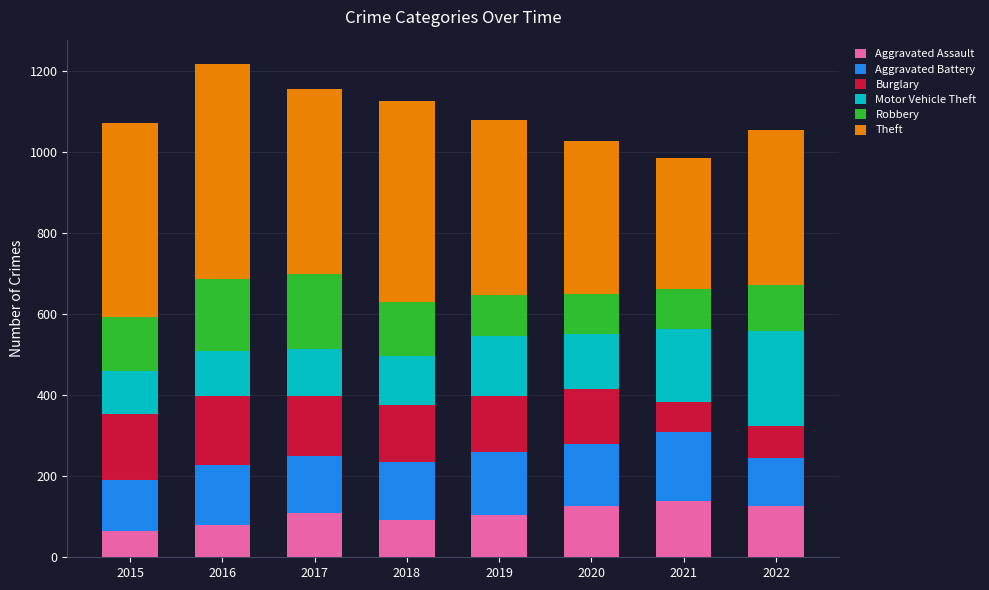

The value of Aggravated Assault at 2020 is 127. True or false?

True